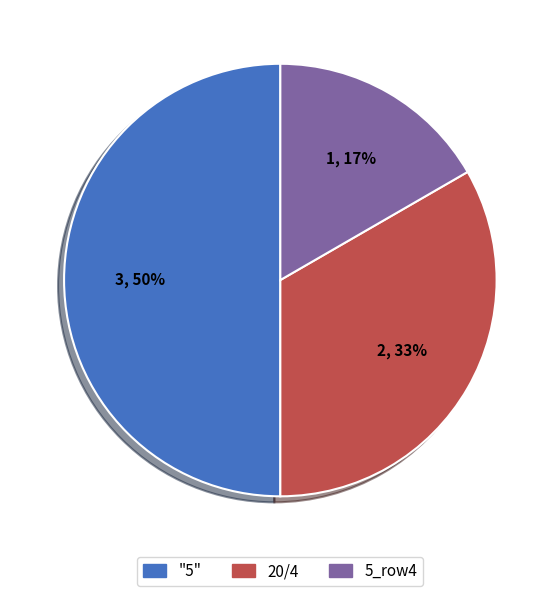

To the nearest percent, what is the average slice percentage?

33%